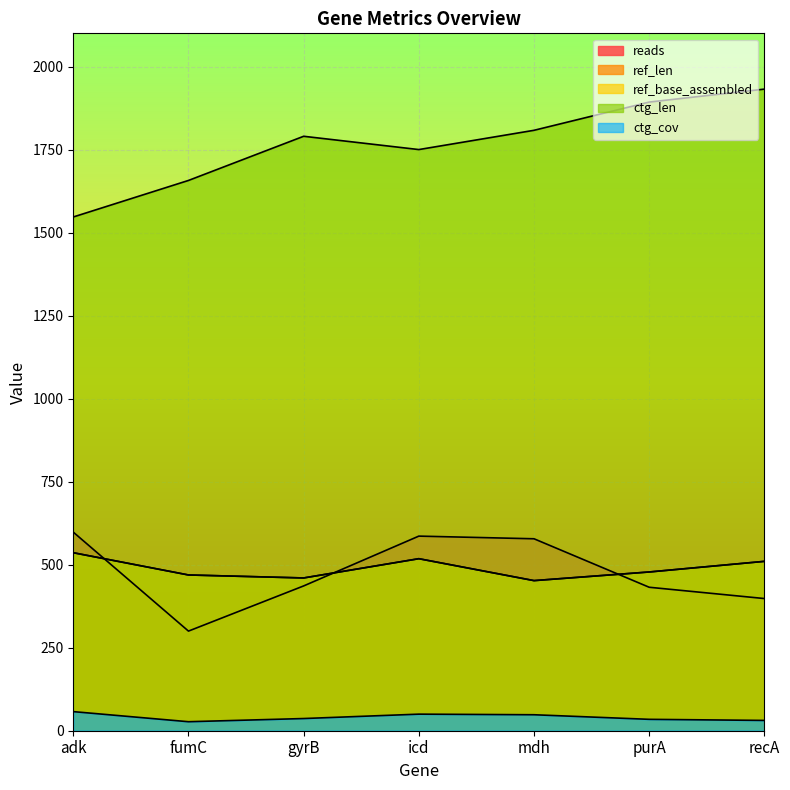

True or false: ref_base_assembled has a value of 536.0 at adk.

True